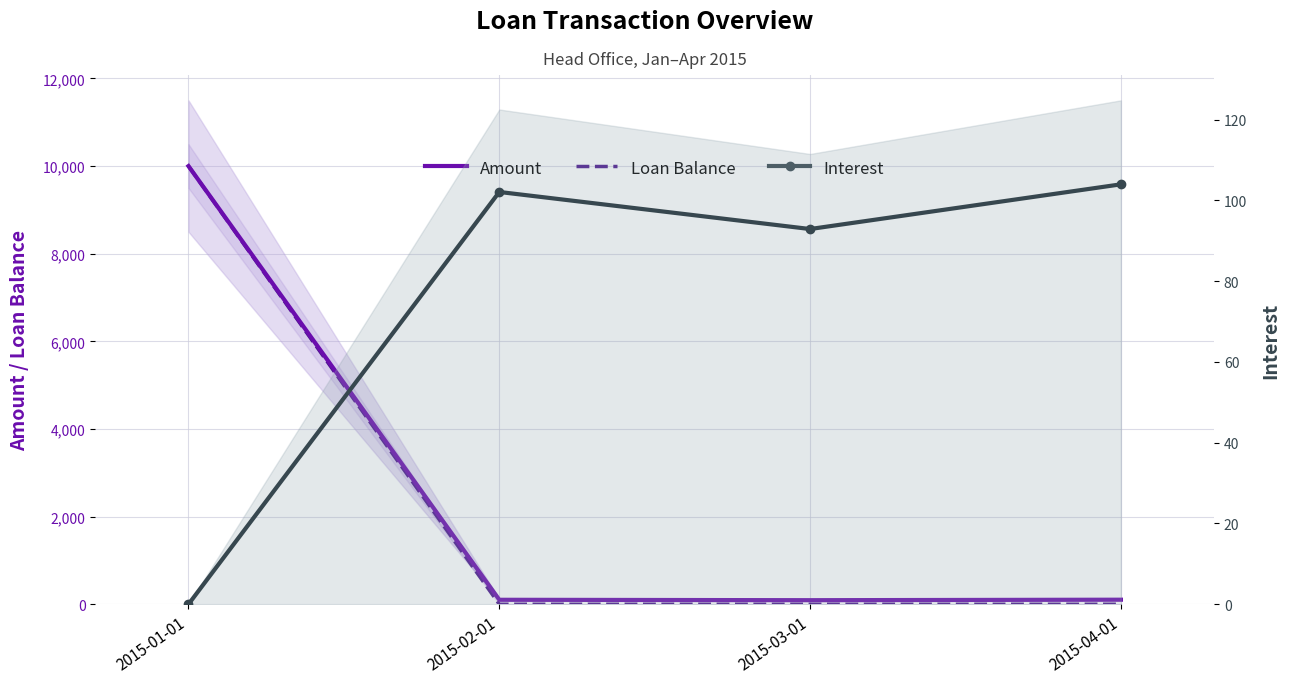

Reading left to right, extract all data points from this chart.

Amount: 10000.0	102.1	92.9	104.0
Loan Balance: 10000.0	0.0	0.0	0.0
Interest: 0.0	102.1	92.9	104.0